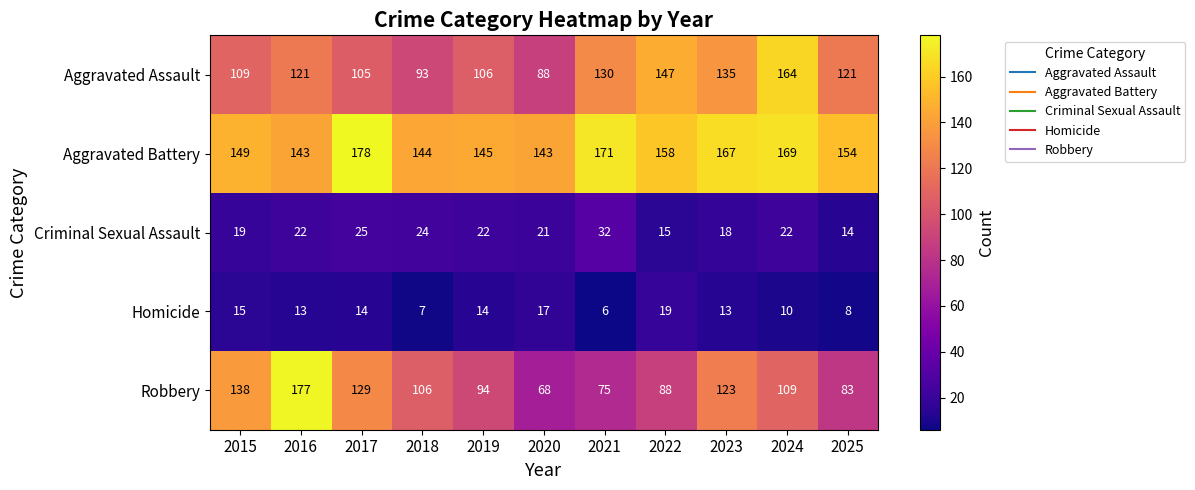

Which label corresponds to the largest value in the chart?

2017